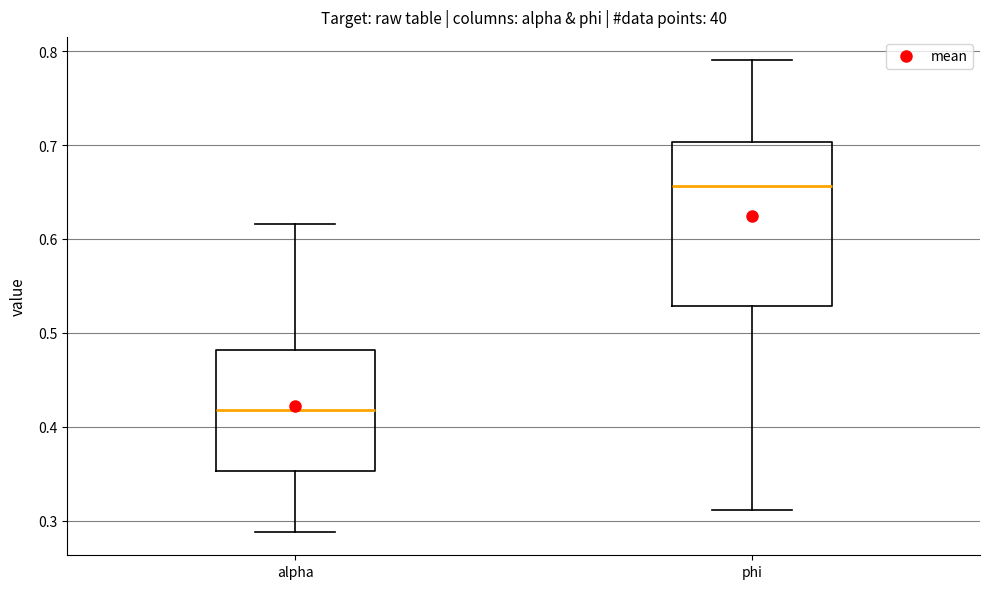

Where does the lower whisker of the box for alpha end on the y-axis? The values are not printed on the chart, so give them approximately, as read against the axis.

0.29